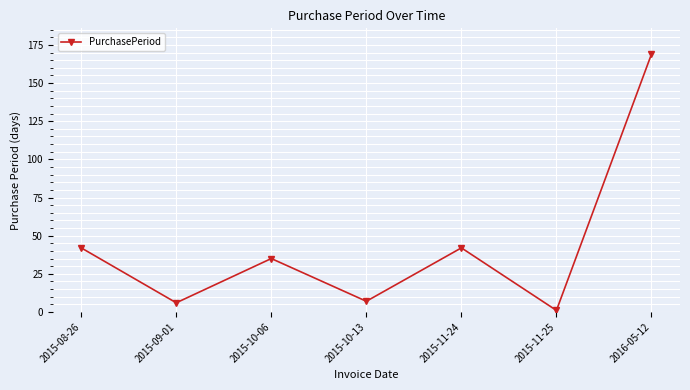

The value at 2016-05-12 is 87. True or false?

False